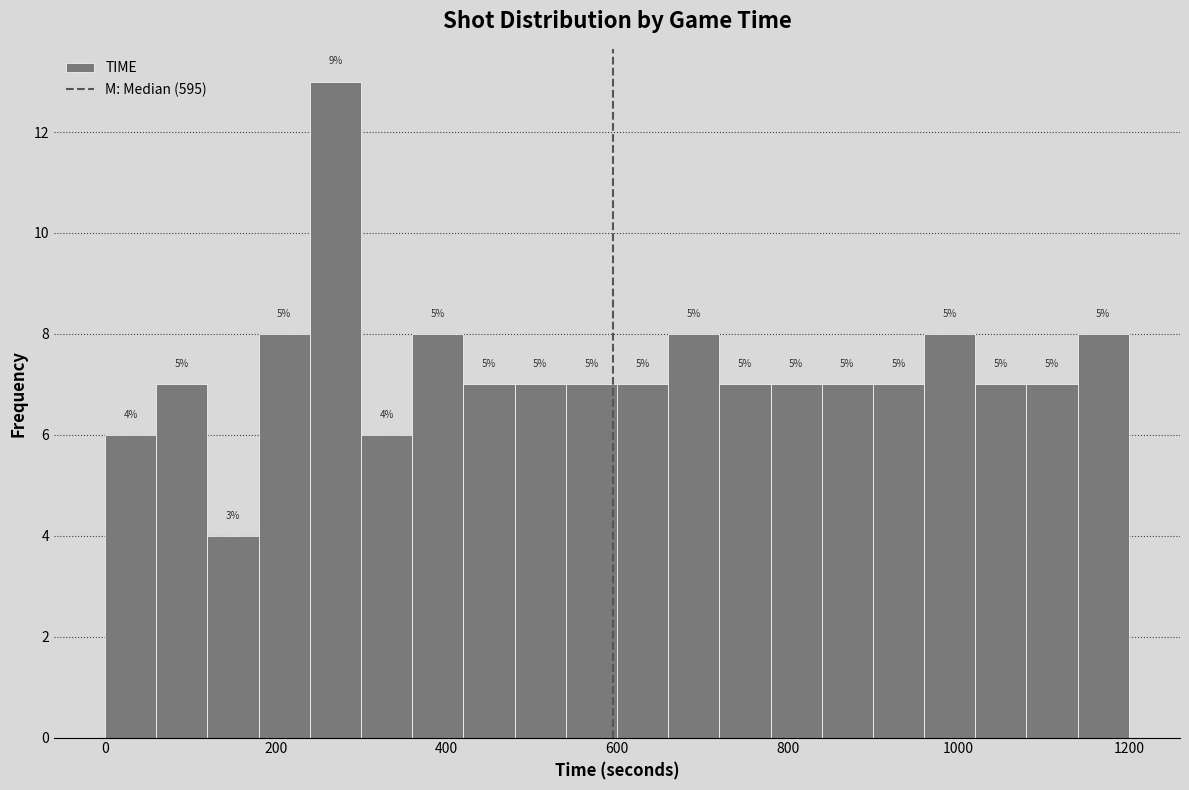

Around what value on the x-axis is the tallest bar? Give the approximate position of its centre, as read against the axis.

280